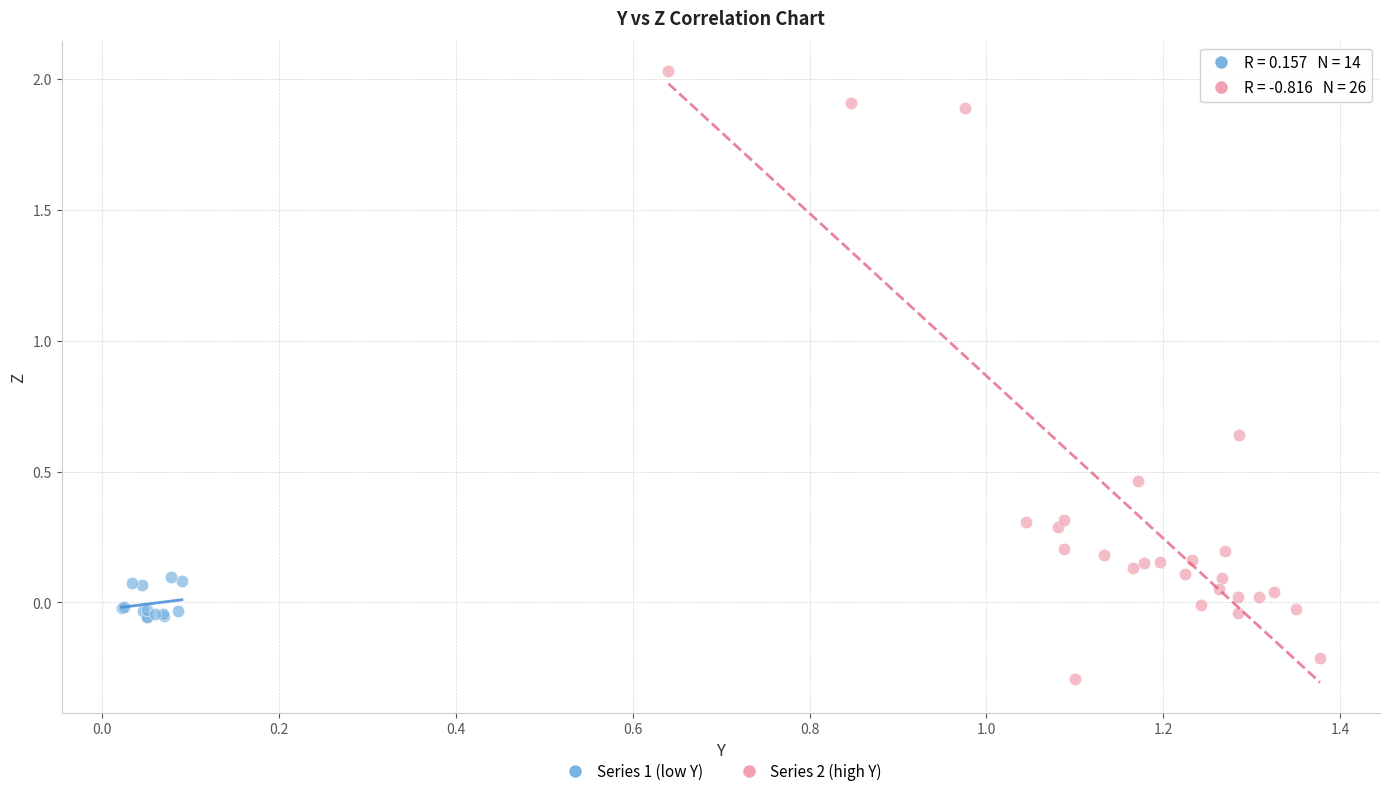

Which series contains the lowest Y value?

Series 2 (high Y)